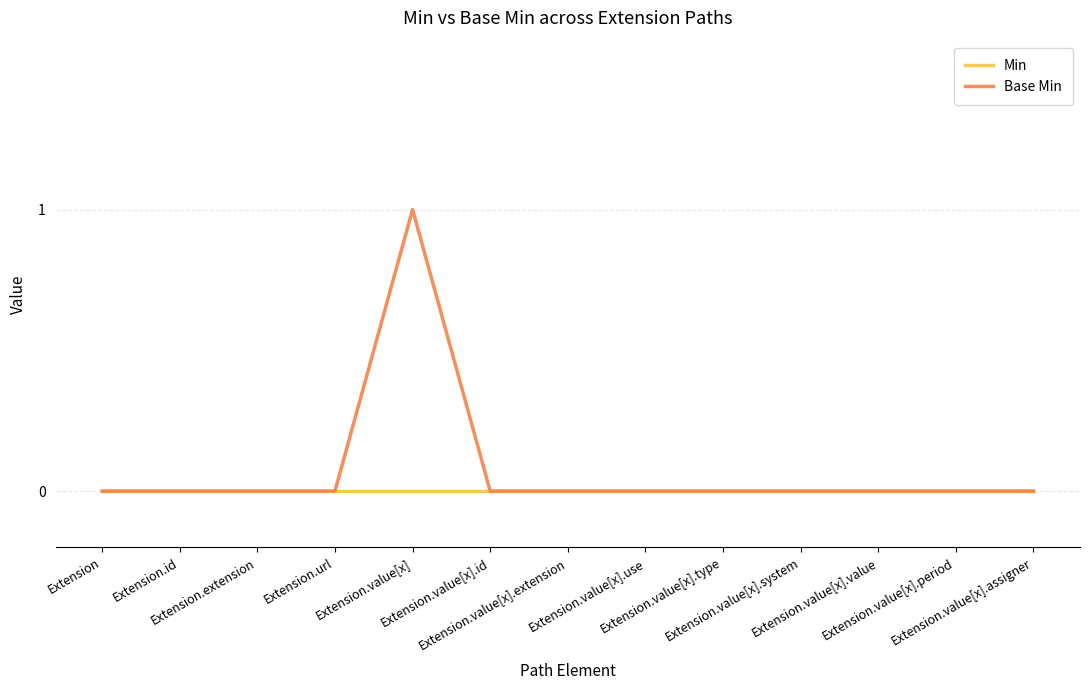

How many lines are shown in the chart?

2